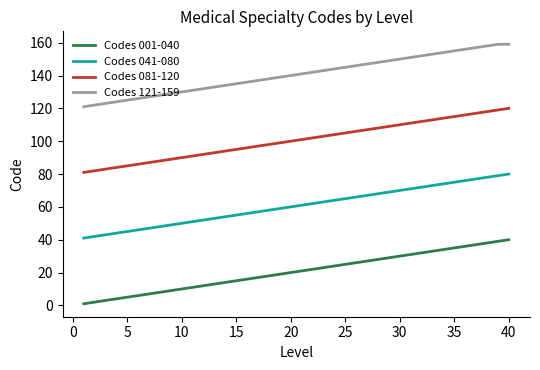

True or false: Codes 081-120 and Codes 121-159 cross at least once.

False